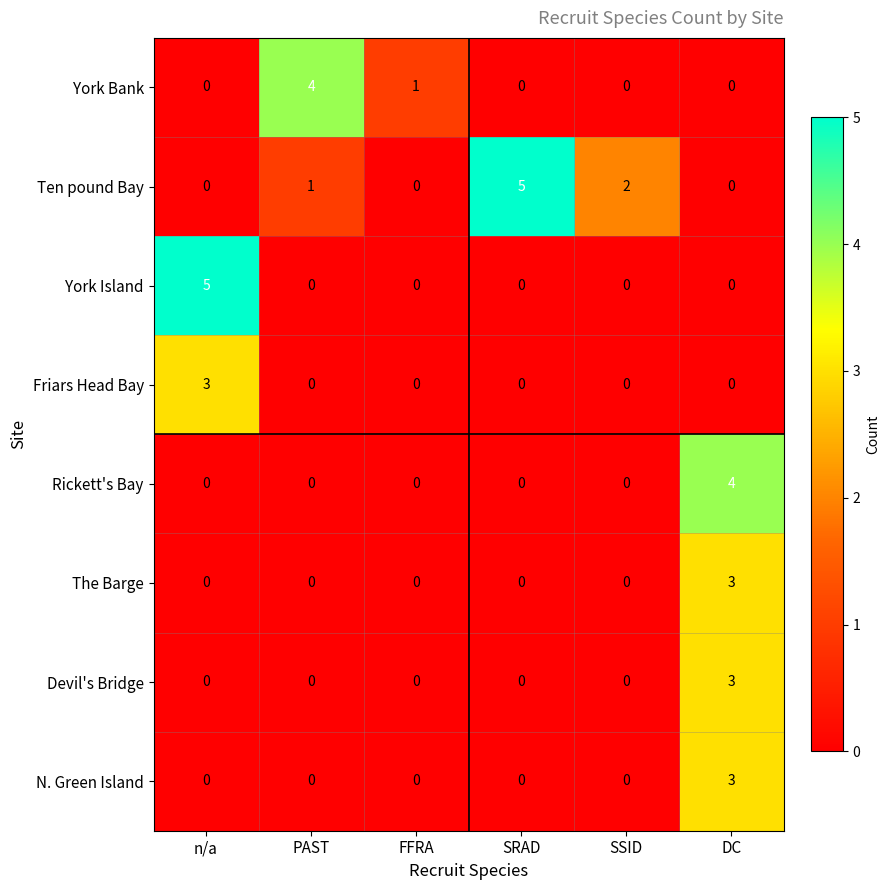

What is the difference between the The Barge values at DC and SRAD?

3